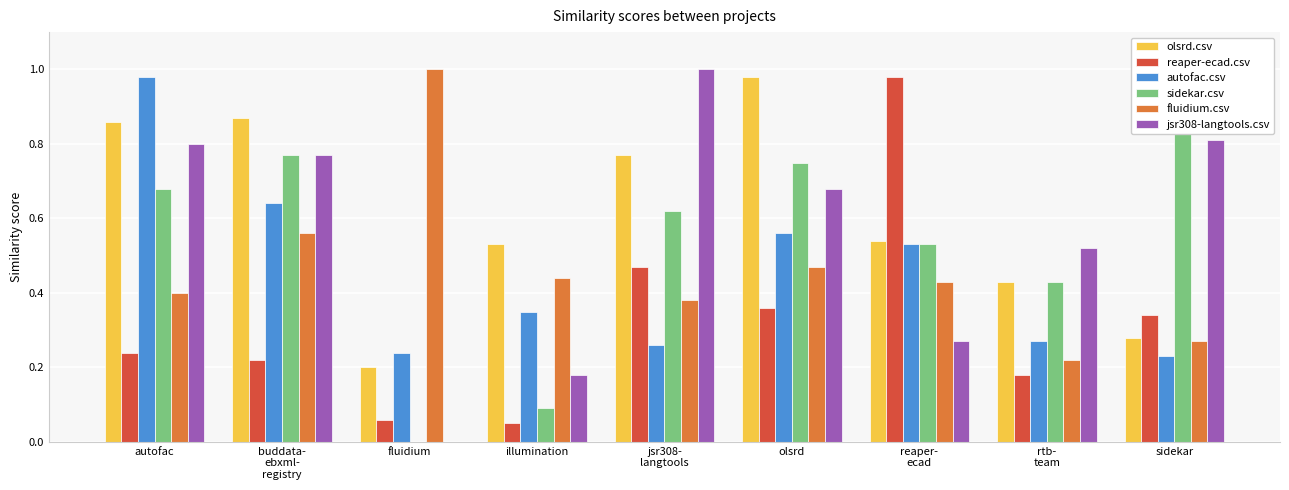

Between rtb-
team and reaper-
ecad, which is larger?

reaper-
ecad